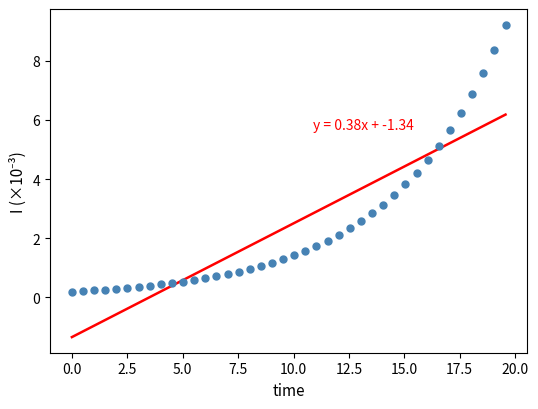

What is the range of Y values (max minus min)?

9.0